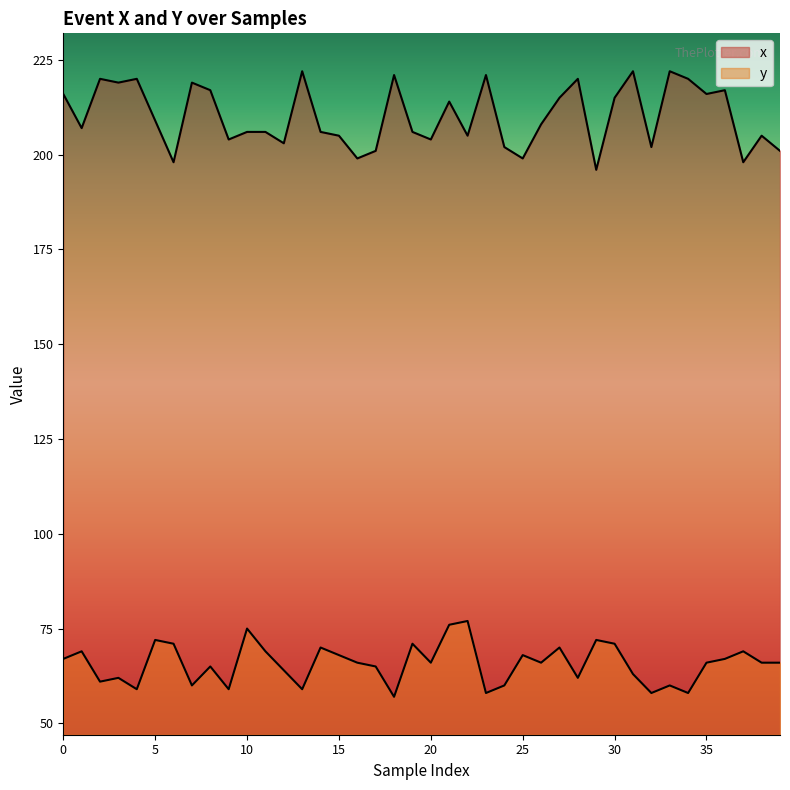

How many interior local valleys does the y series have?

12